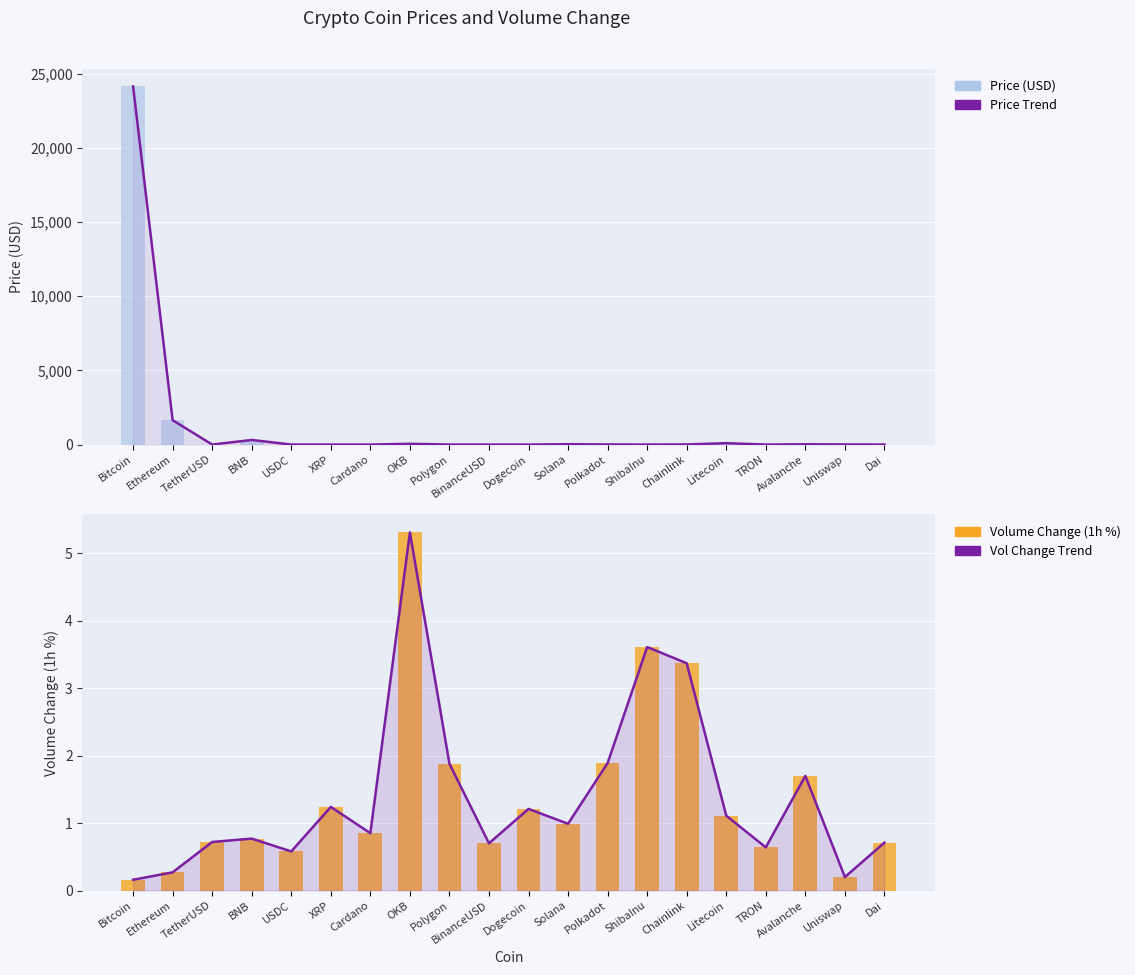

Which category has the highest value across all series?

Bitcoin